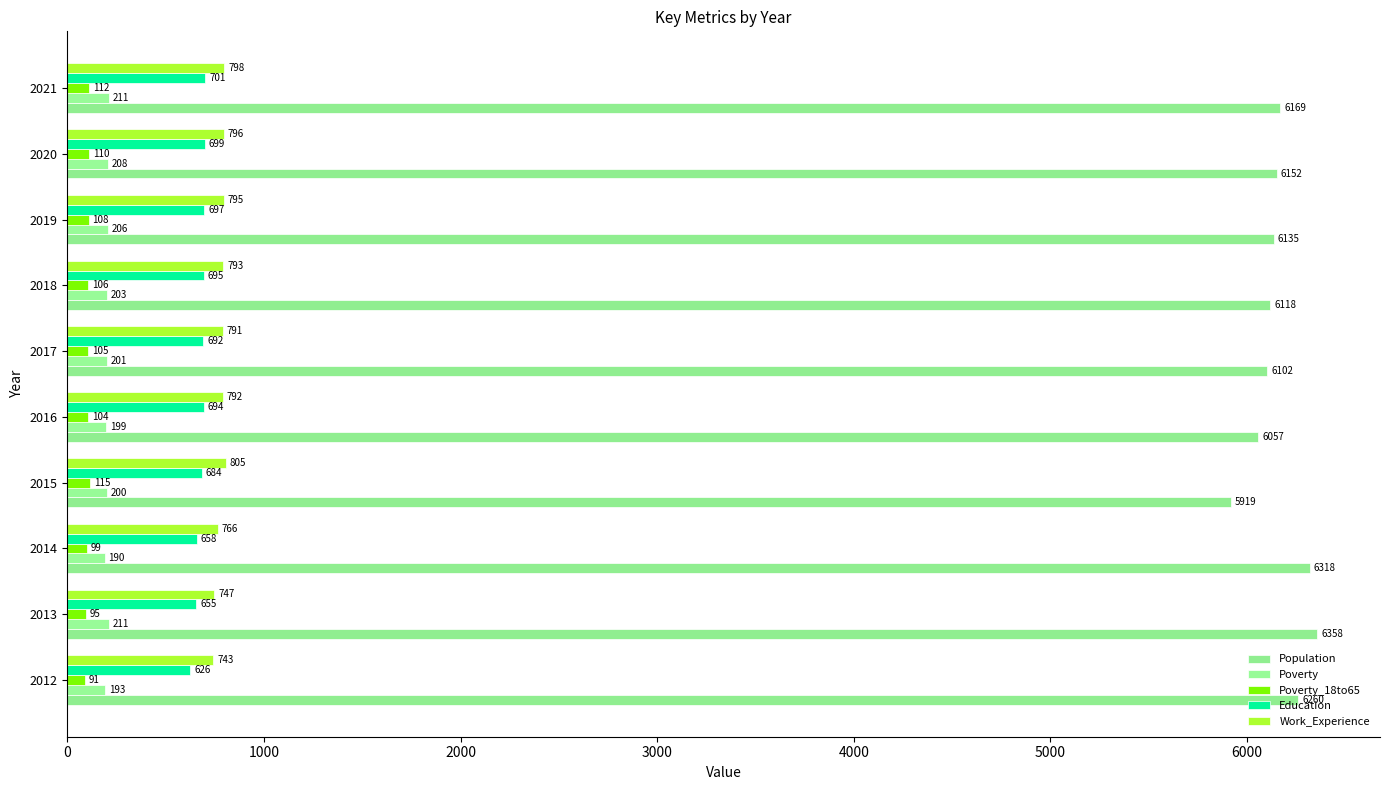

What is the smallest value displayed?

91